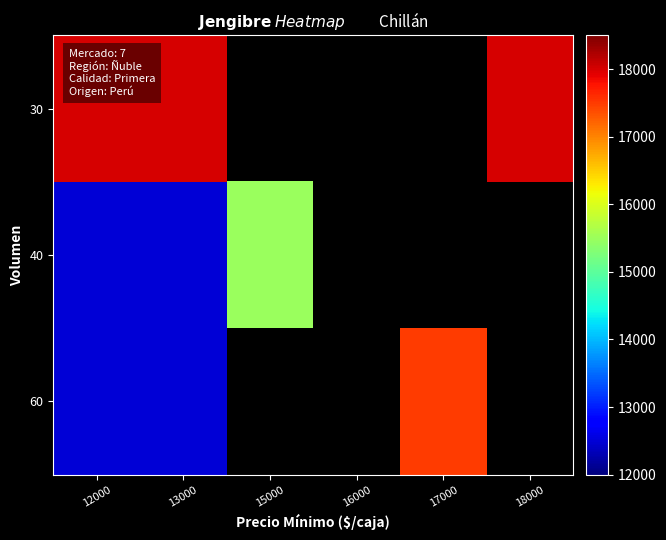

List the series in order of their peak value, highest first.

30, 60, 40